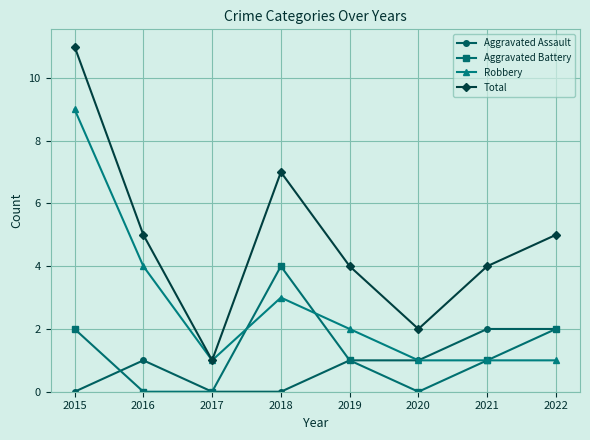

Where is the first local minimum for Robbery?

2017